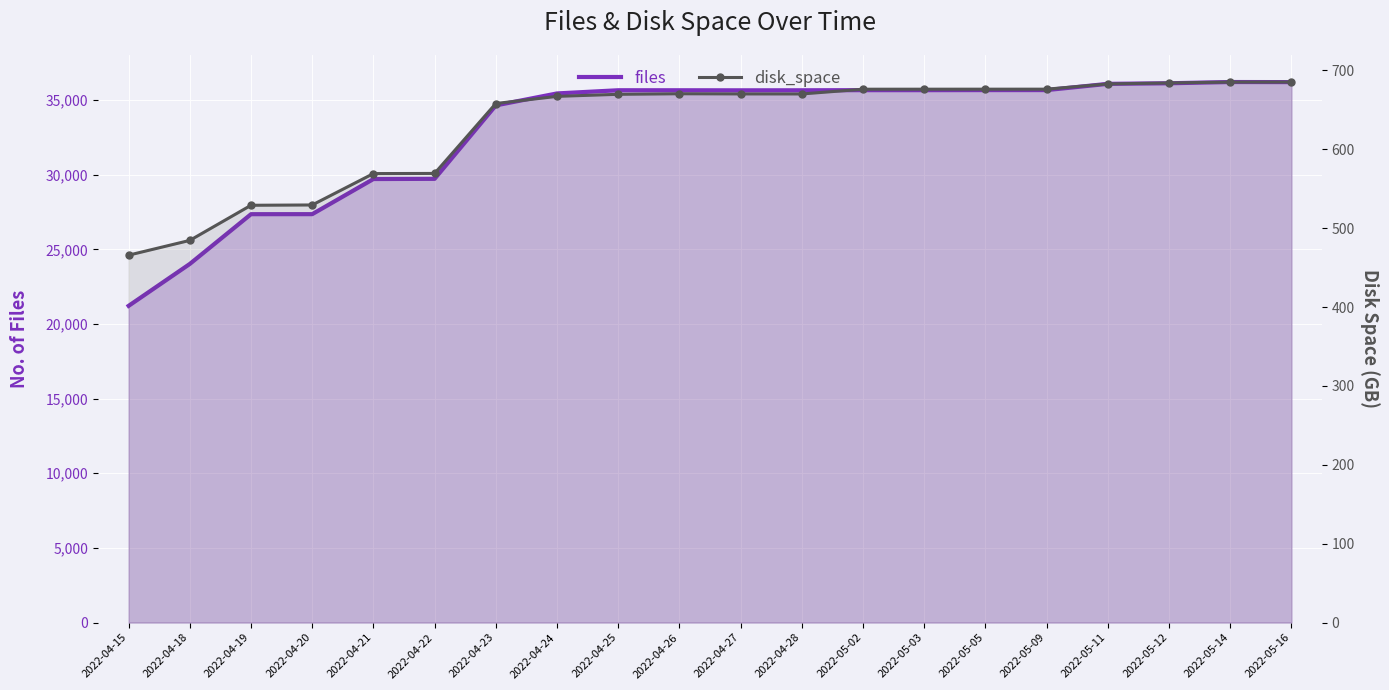

What is the label of the 1st point from the right?

2022-05-16